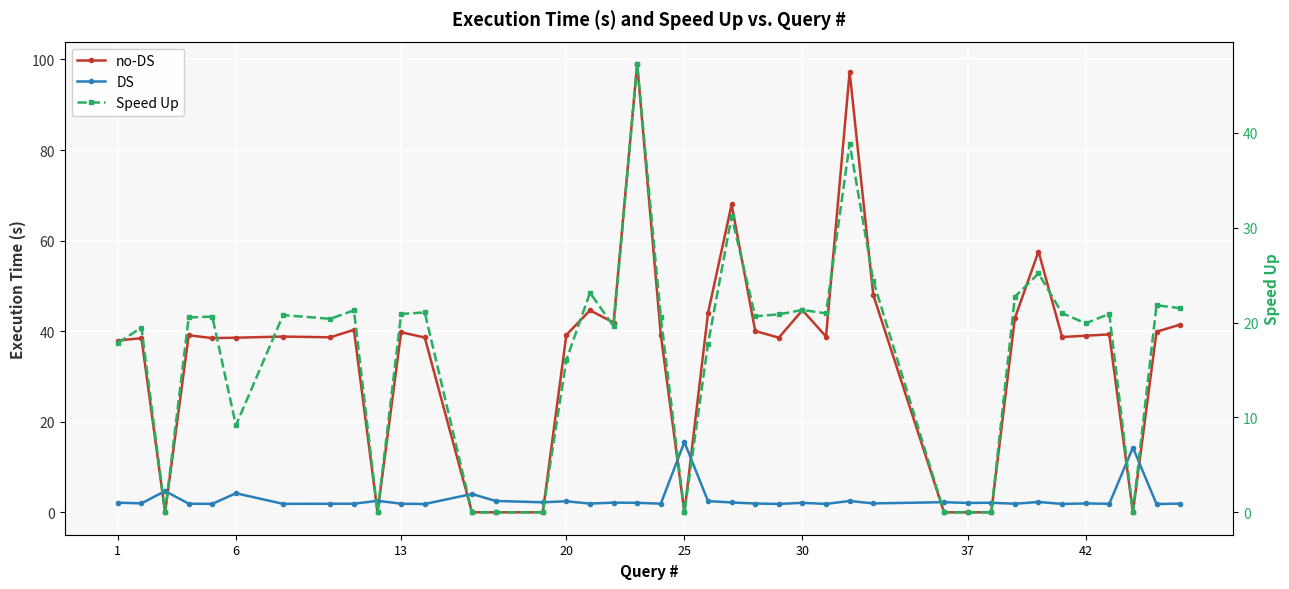

Rank the series by their maximum value, from highest to lowest.

no-DS, Speed Up, DS